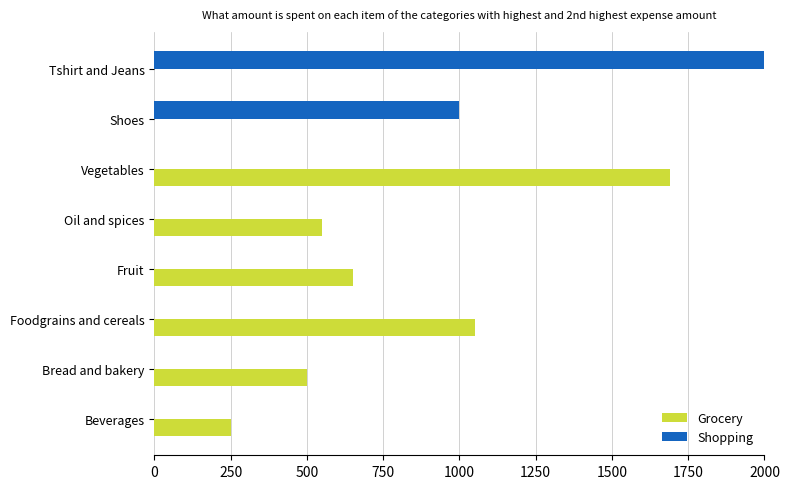

Which series has the largest total across all categories?

Grocery